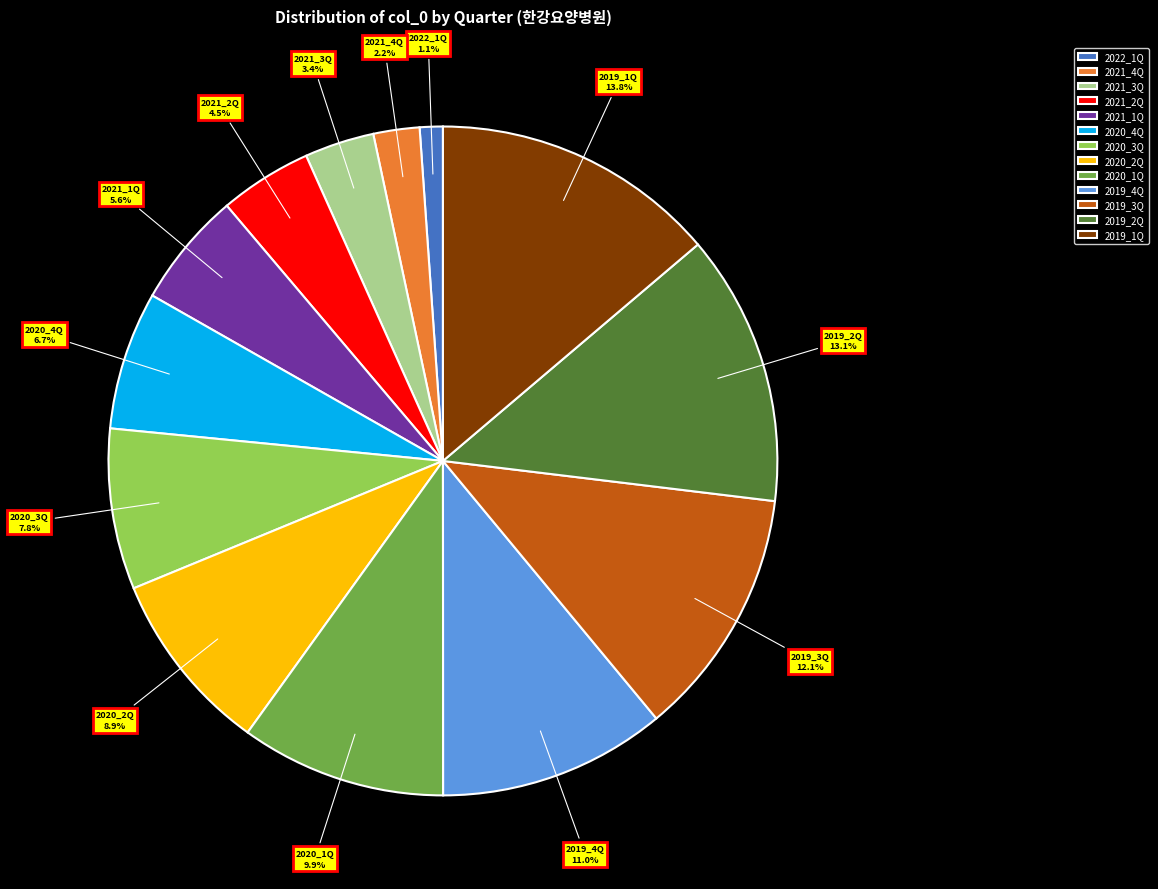

What percentage is the 2021_4Q slice, to the nearest percent?

2%